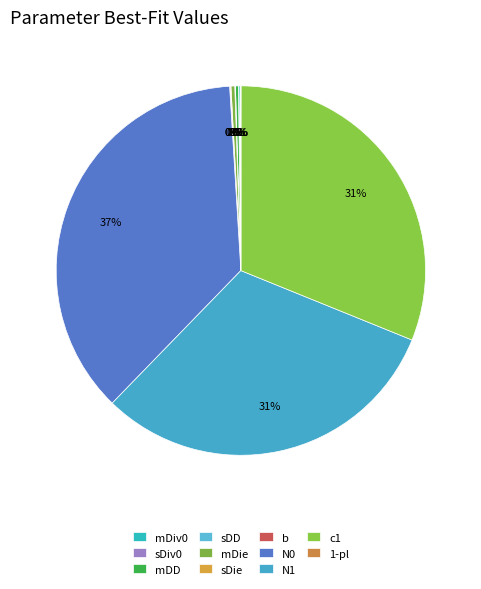

Which category has the biggest portion of the pie?

N0